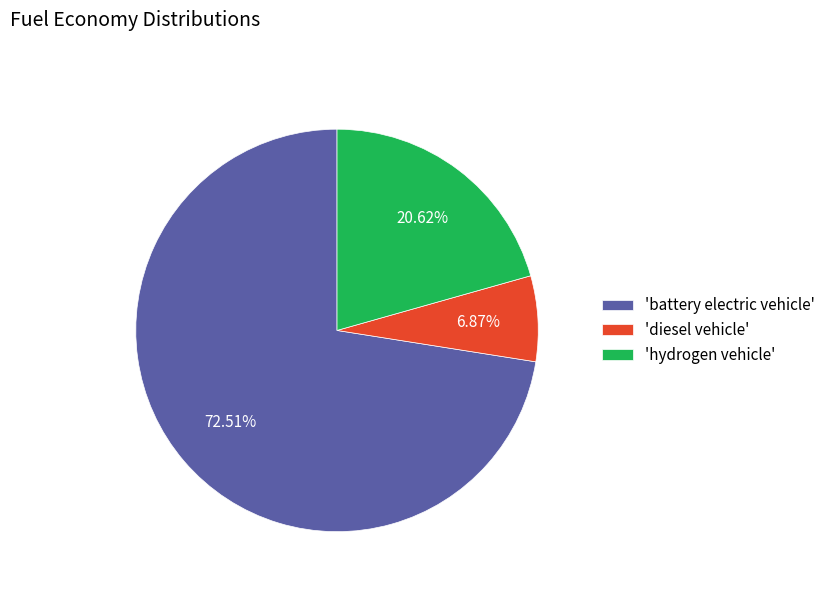

What is the majority slice?

'battery electric vehicle'